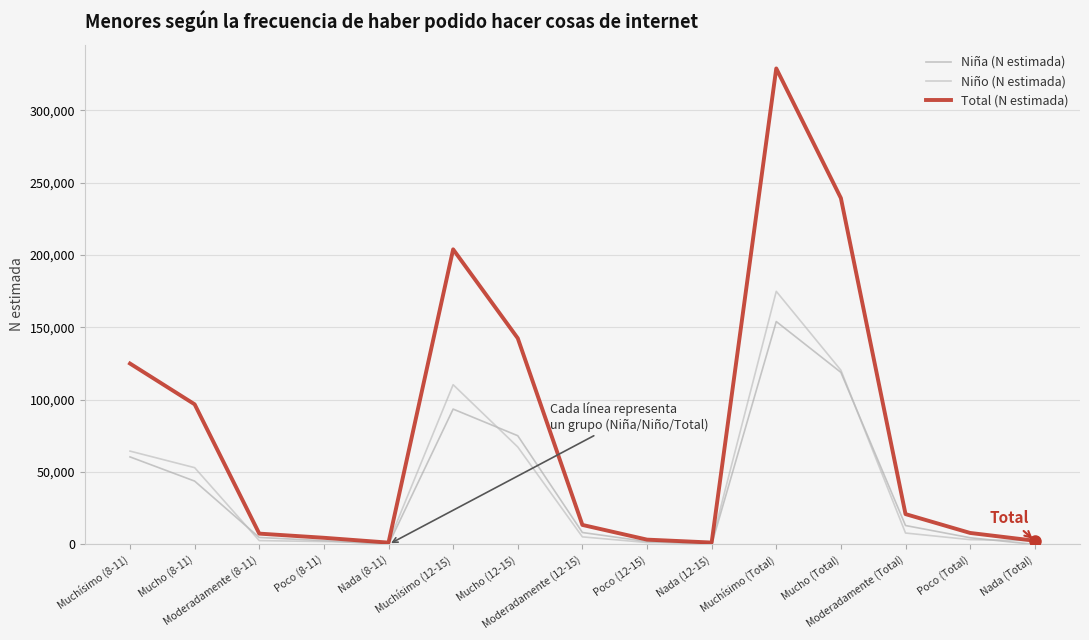

At which category does Niña (N estimada) reach its first local valley?

Nada (8-11)